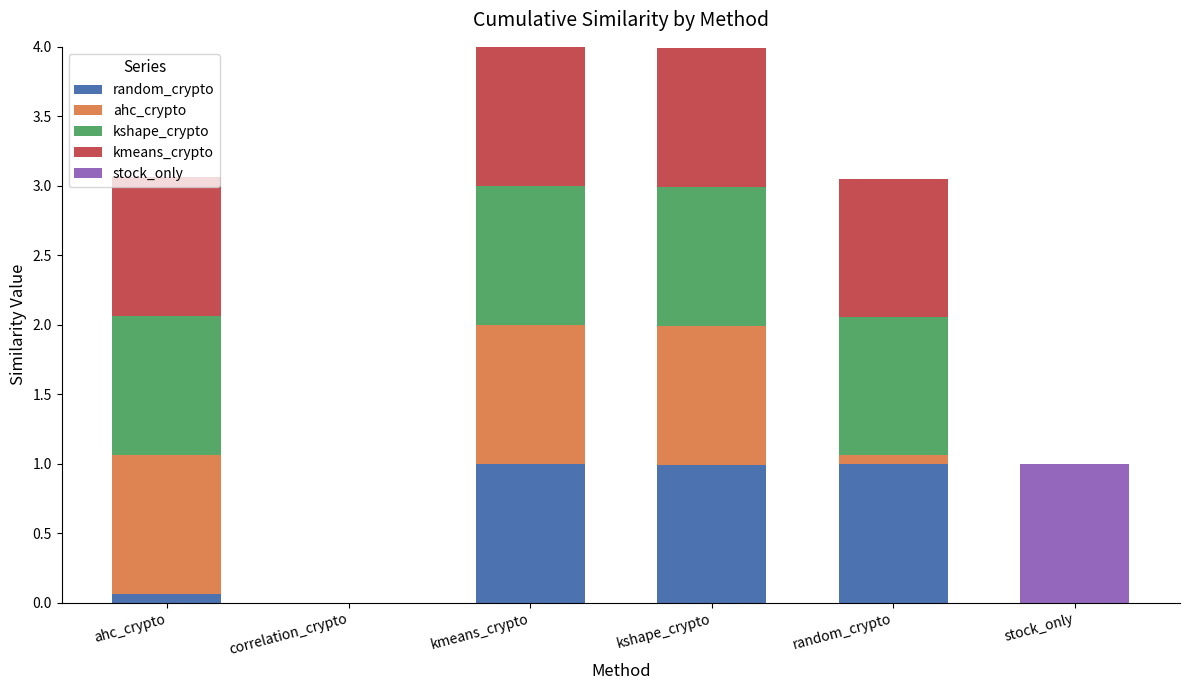

What is the total value across all series at kshape_crypto?

4.0